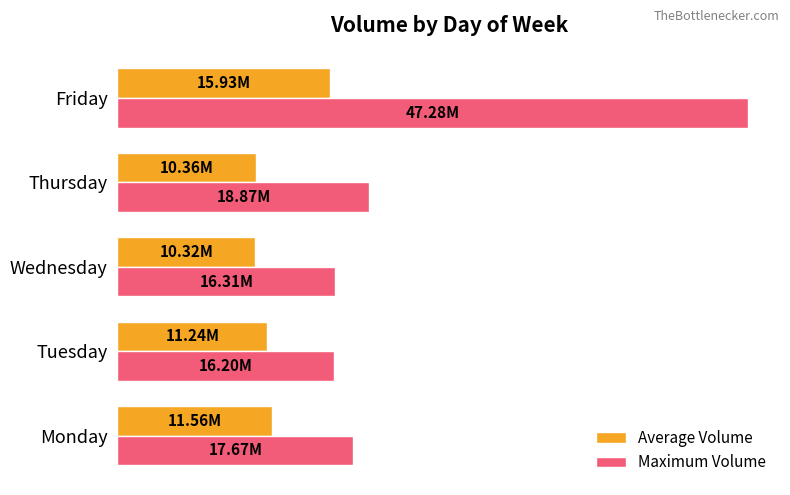

What are all the series names shown in the legend?

Average Volume, Maximum Volume